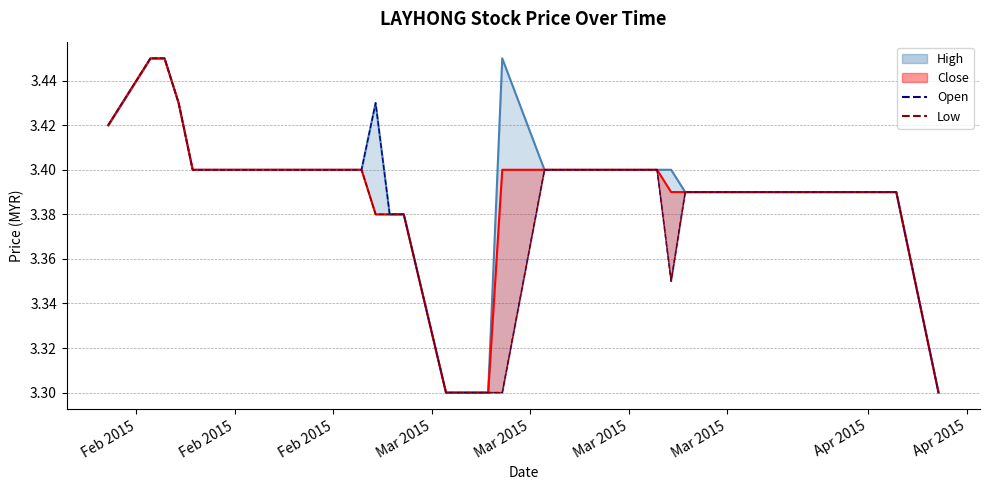

At how many categories does at least one series exceed 3?

40